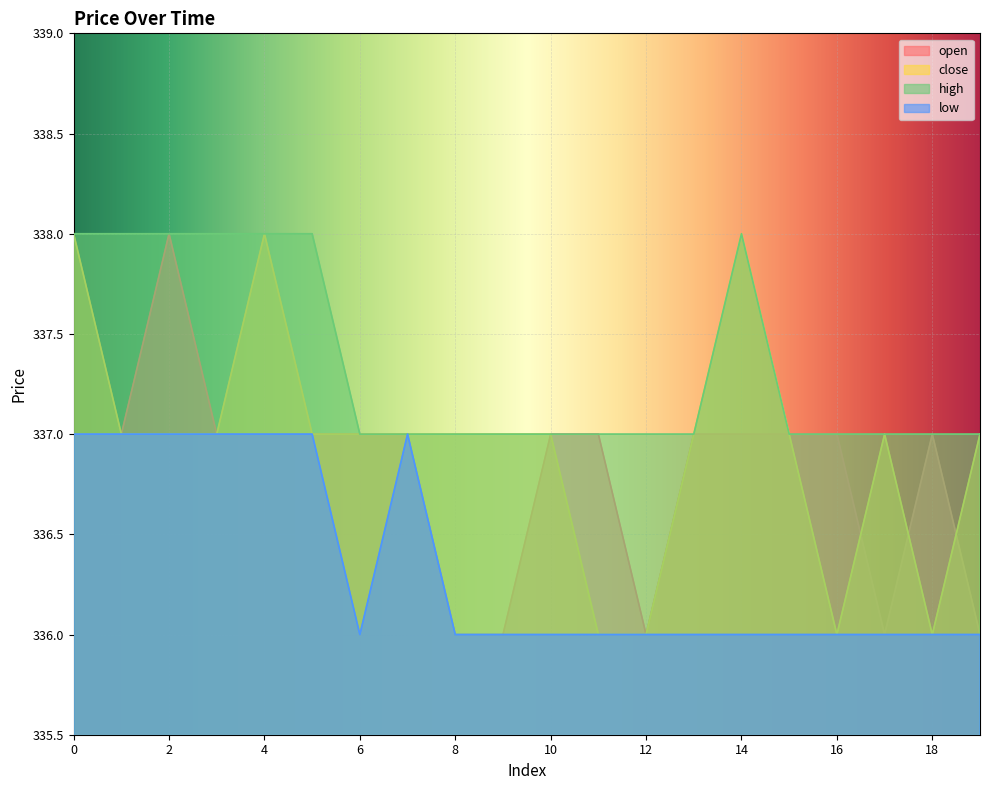

Rank the series by their maximum value, from highest to lowest.

open, close, high, low